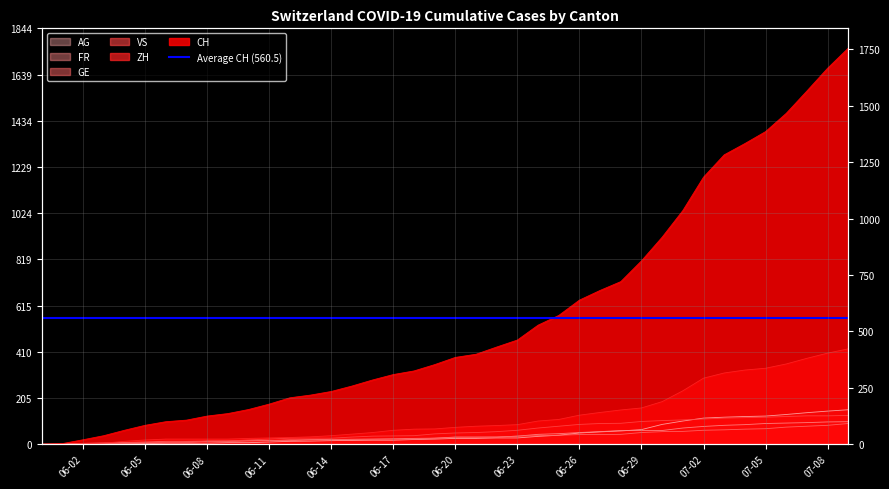

Which series has the widest spread of values?

CH